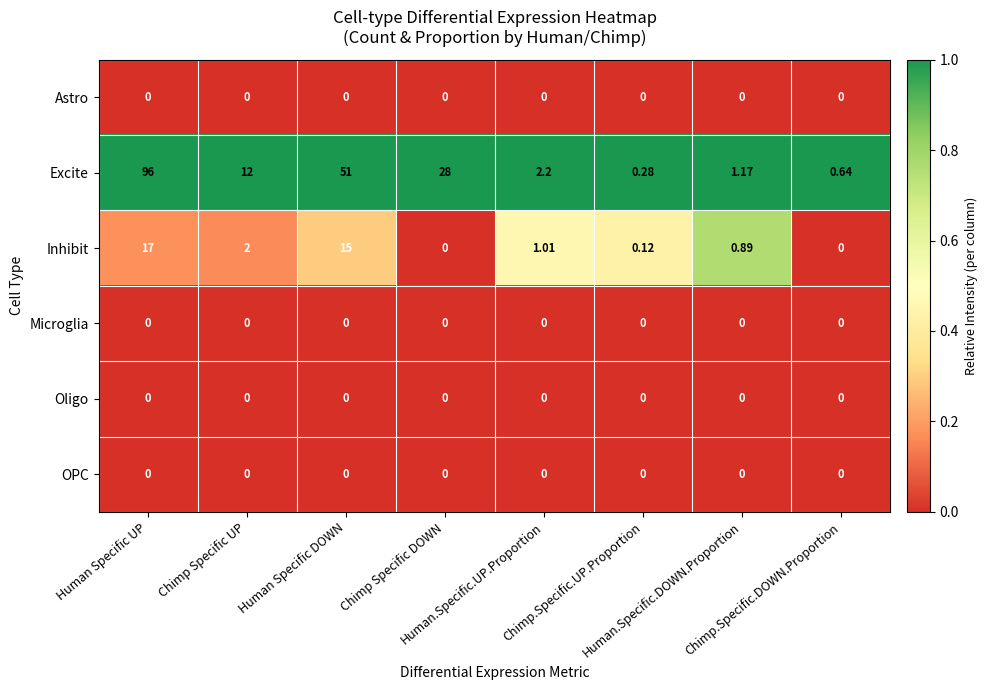

Which series has the largest range (max minus min)?

Excite